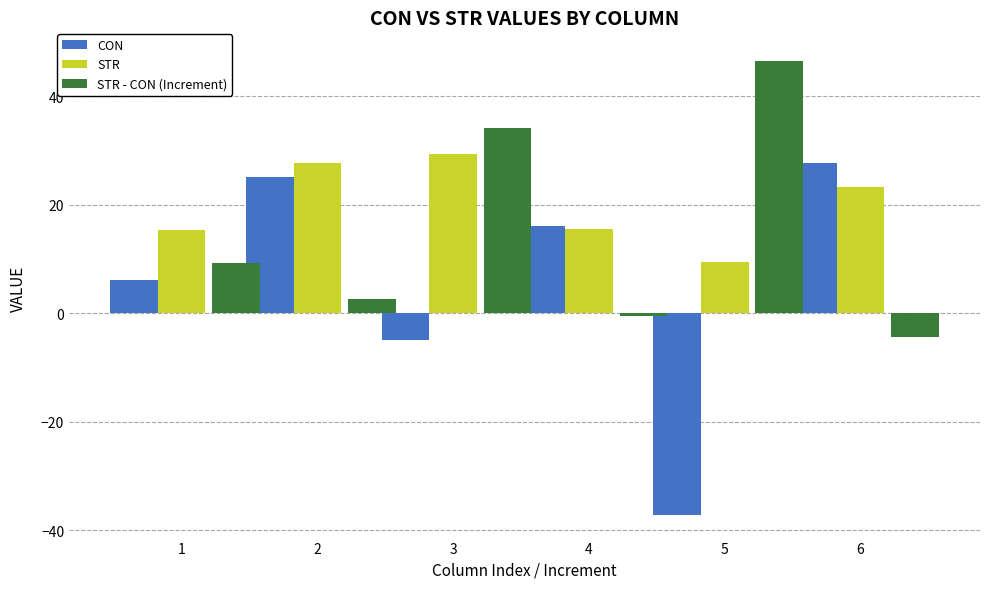

What are all the series names shown in the legend?

CON, STR, STR - CON (Increment)